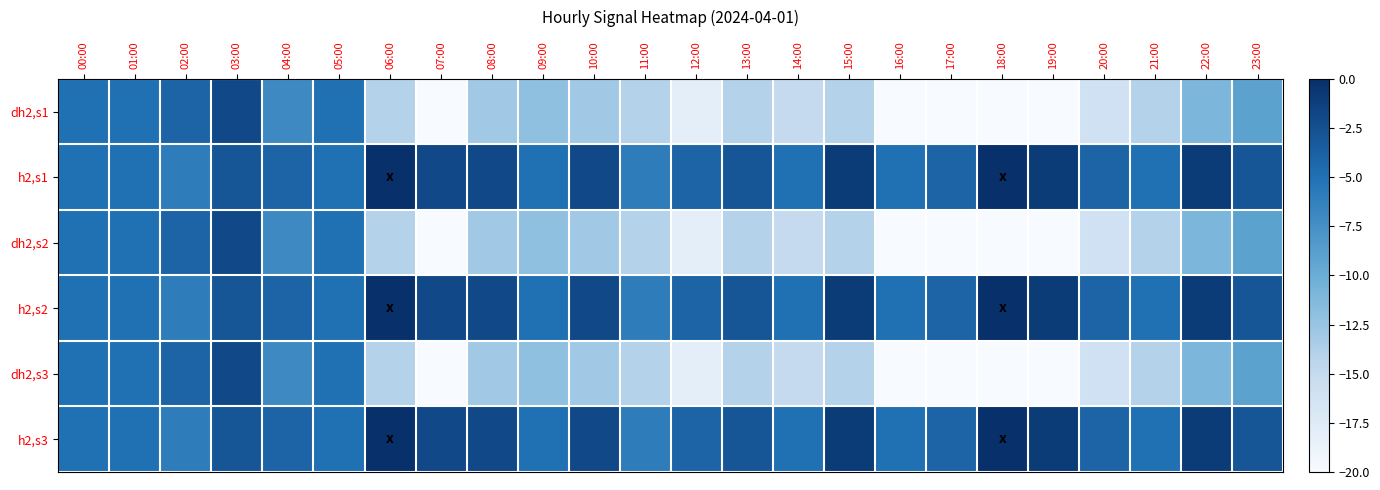

Rank the series at 16:00 from highest to lowest value.

h2,s1, h2,s2, h2,s3, dh2,s1, dh2,s2, dh2,s3